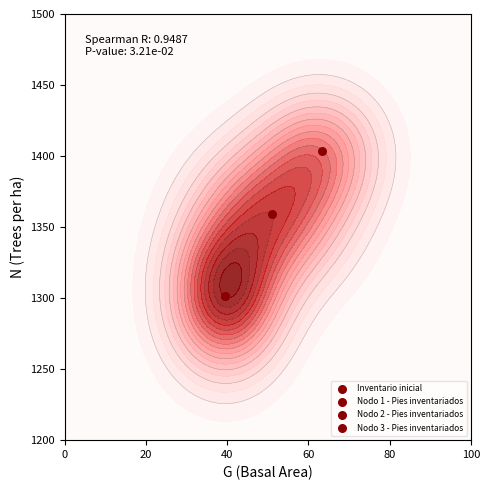

Read the N value at T.

1301.5